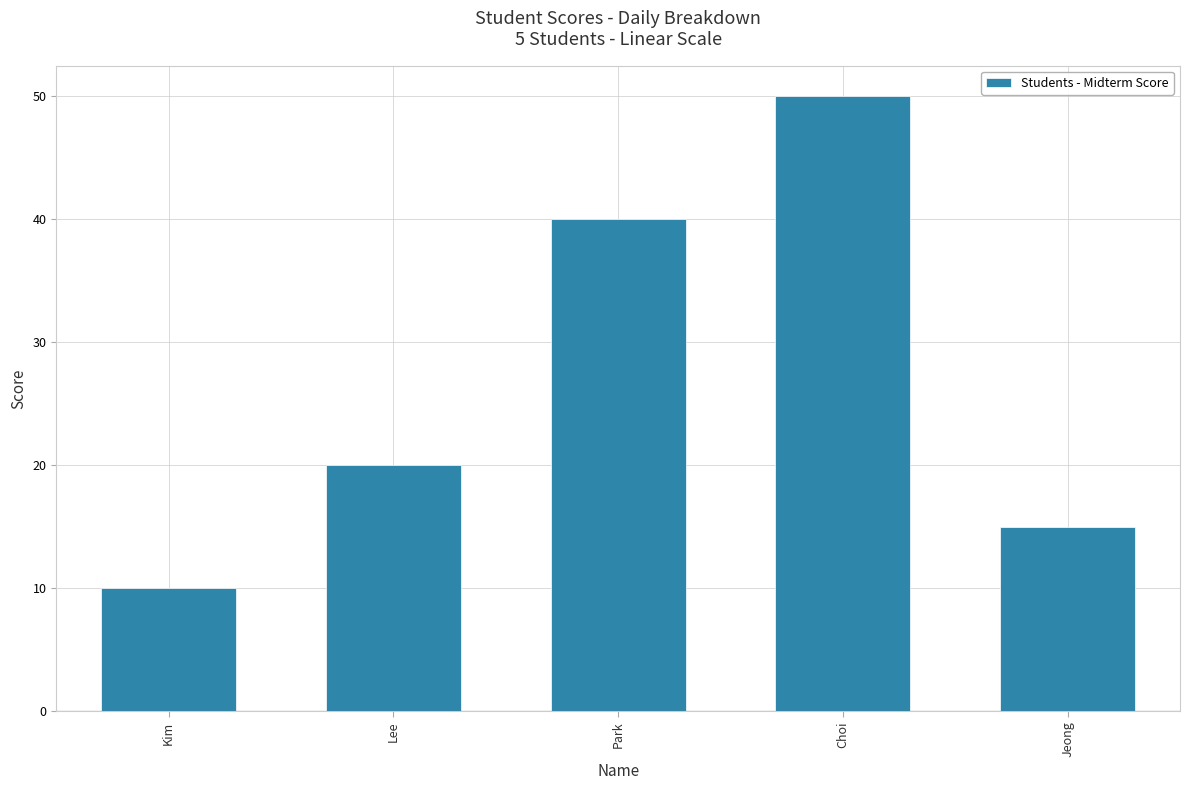

Rank the categories by value from highest to lowest.

Choi, Park, Lee, Jeong, Kim